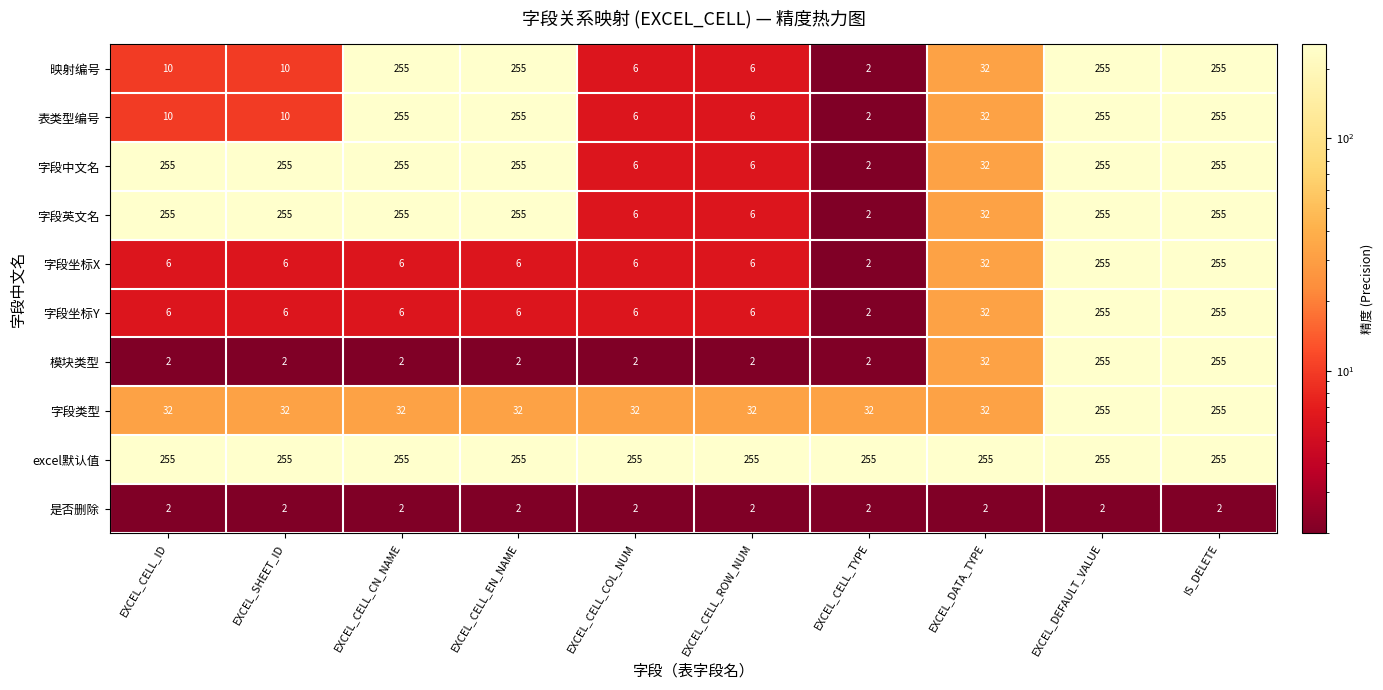

What is the total value across all series at EXCEL_SHEET_ID?

833